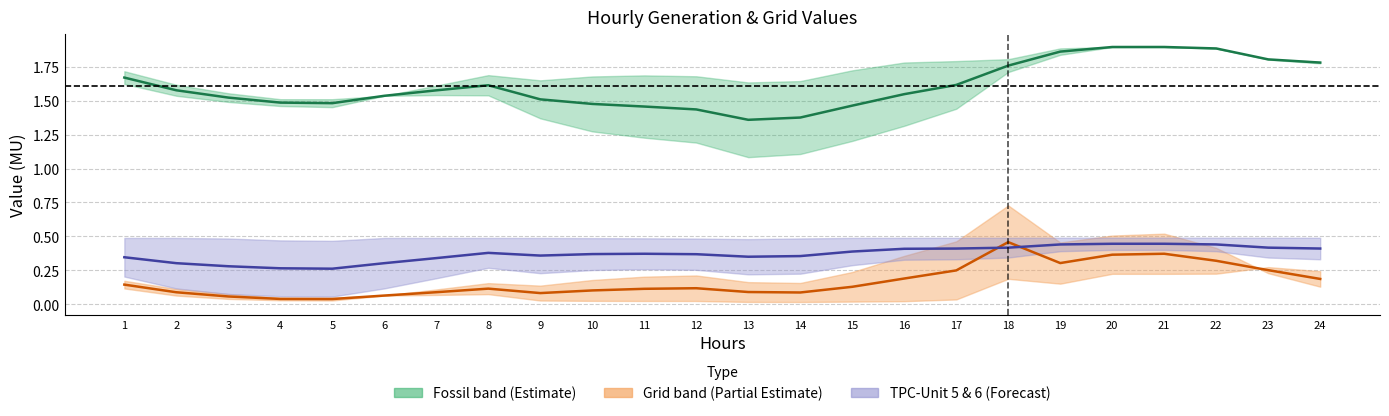

What is the highest value of the Fossil center series?

1.9